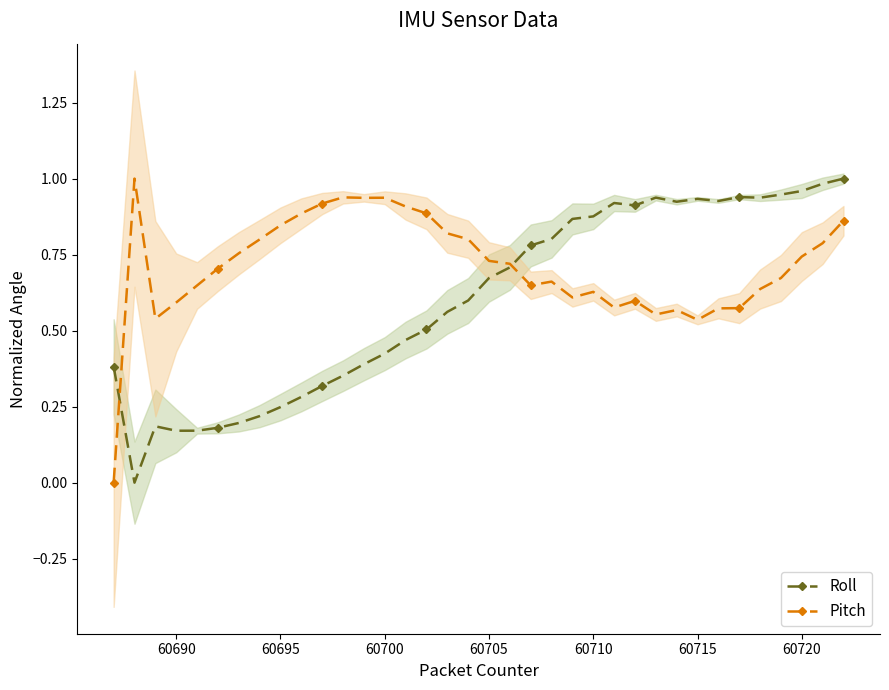

What is the value of the Pitch point at the 14th from the left?

0.9